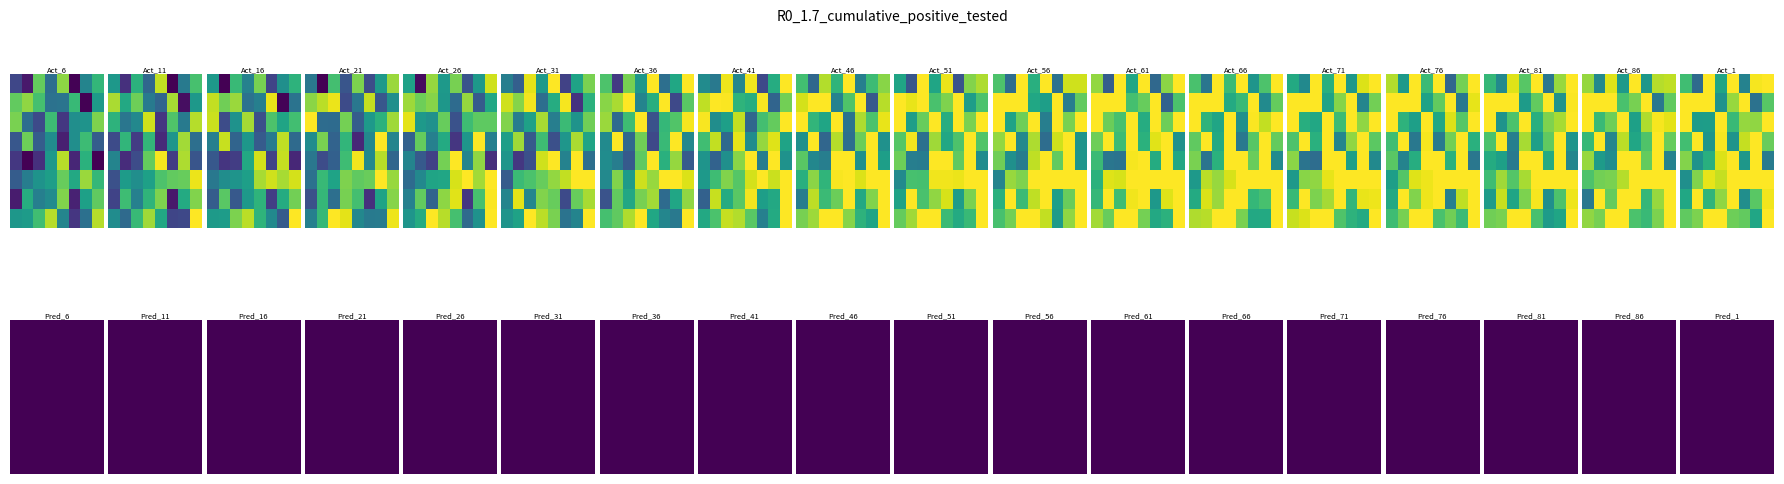

Where is B nearest to the value 247852?

7